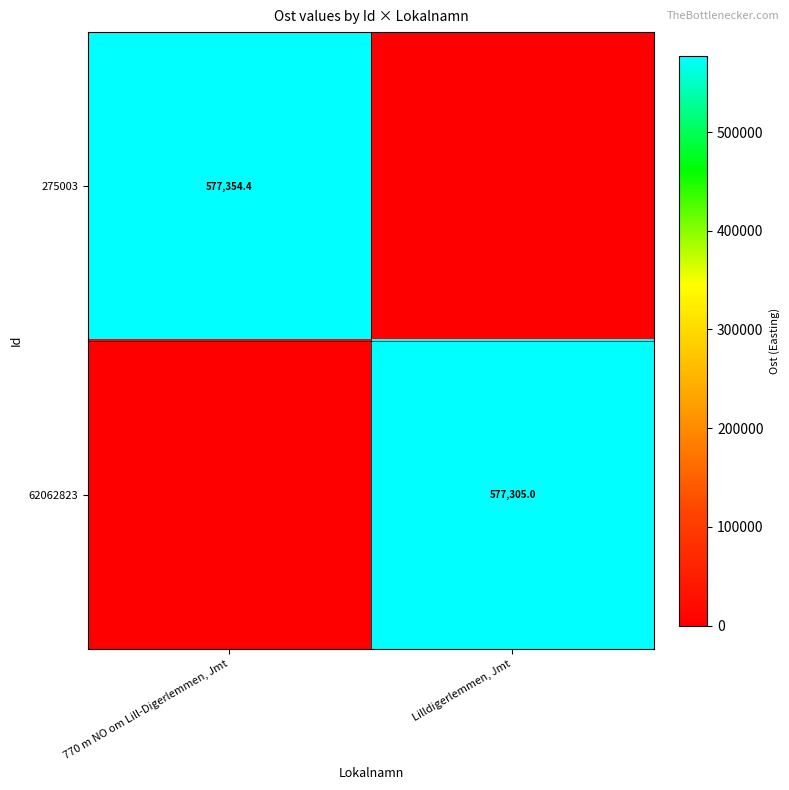

The 275003 series shows 855217.0 at 770 m NO om Lill-Digerlemmen, Jmt. True or false?

False